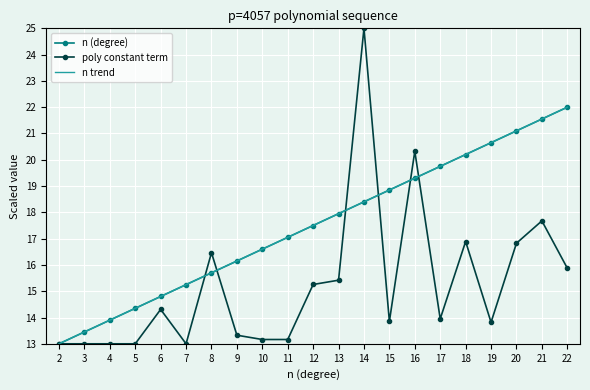

What is the difference between the n trend values at 22 and 15?

3.2